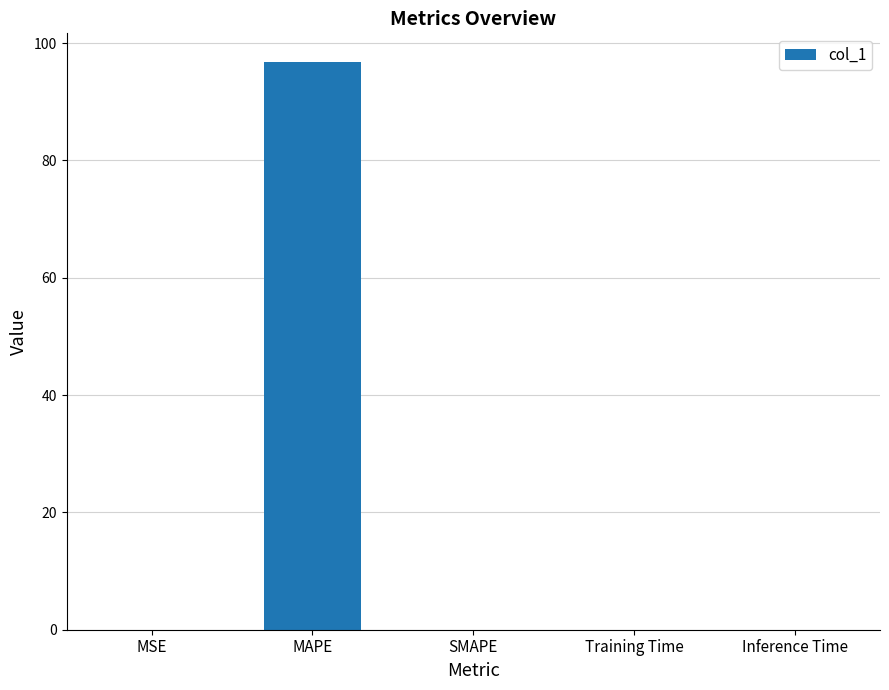

Does the chart contain stacked bars?

No